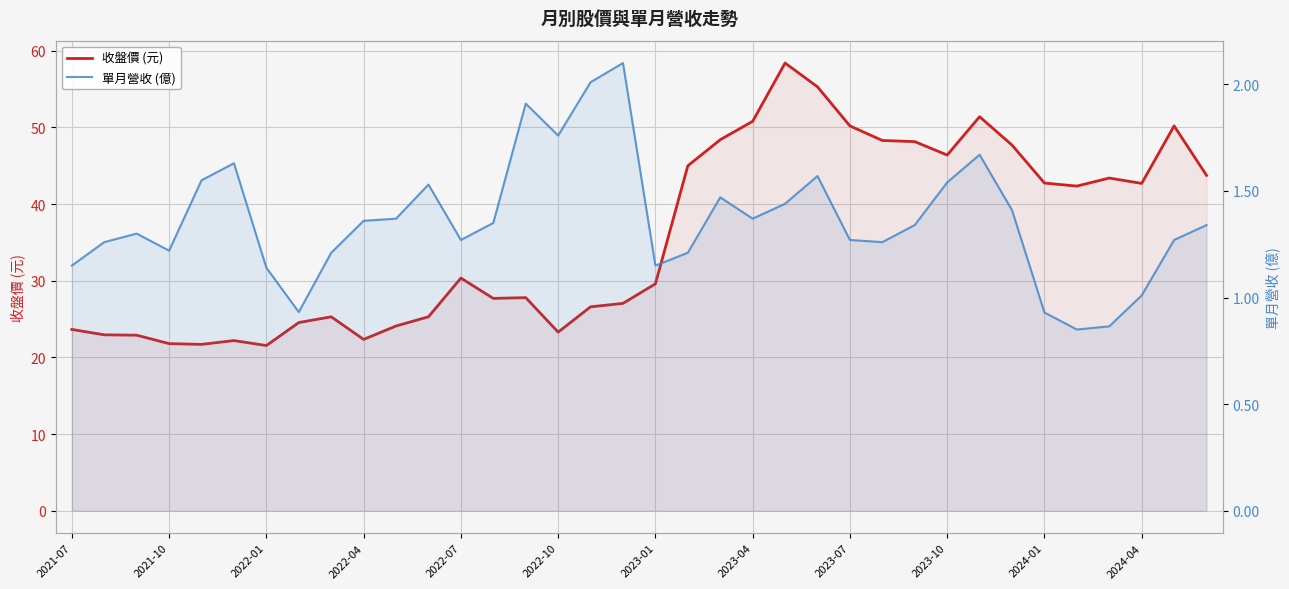

Rank the series at 28 from lowest to highest value.

單月營收 (億), 收盤價 (元)